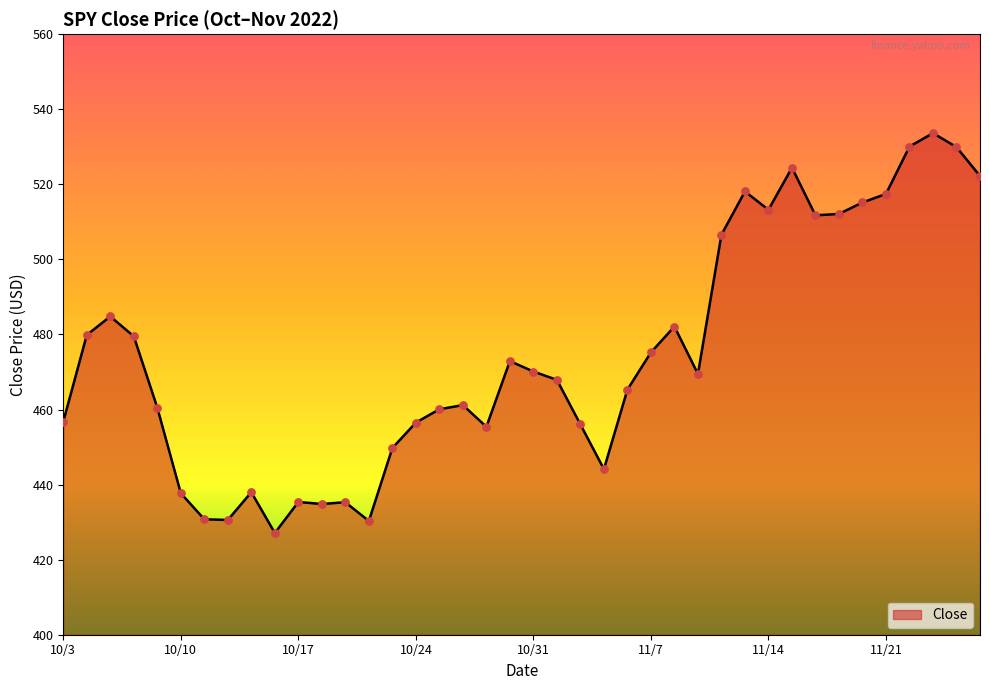

What is the minimum value shown in the chart?

427.1